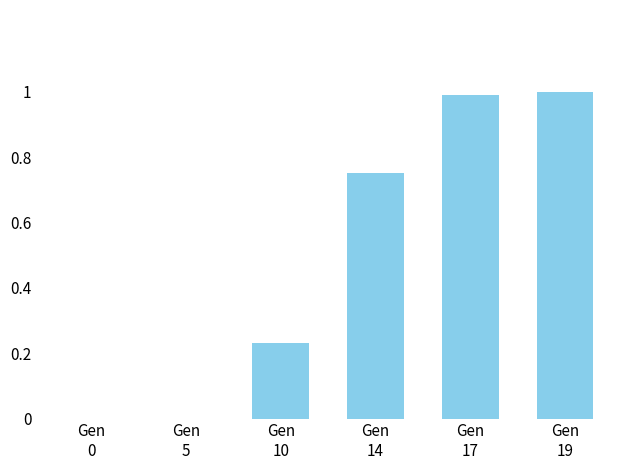

How many data points does each series have?

6